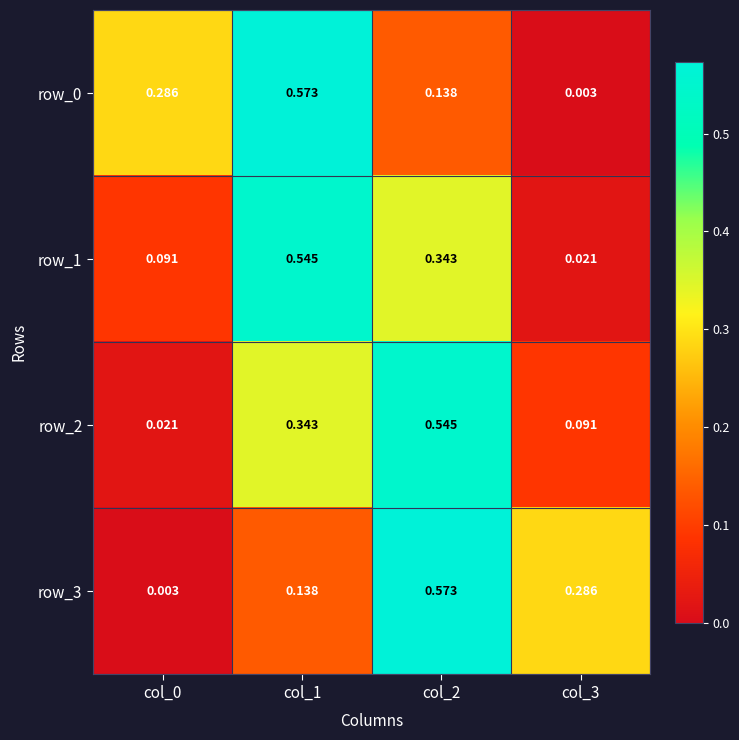

How many categories are shown in the chart?

4